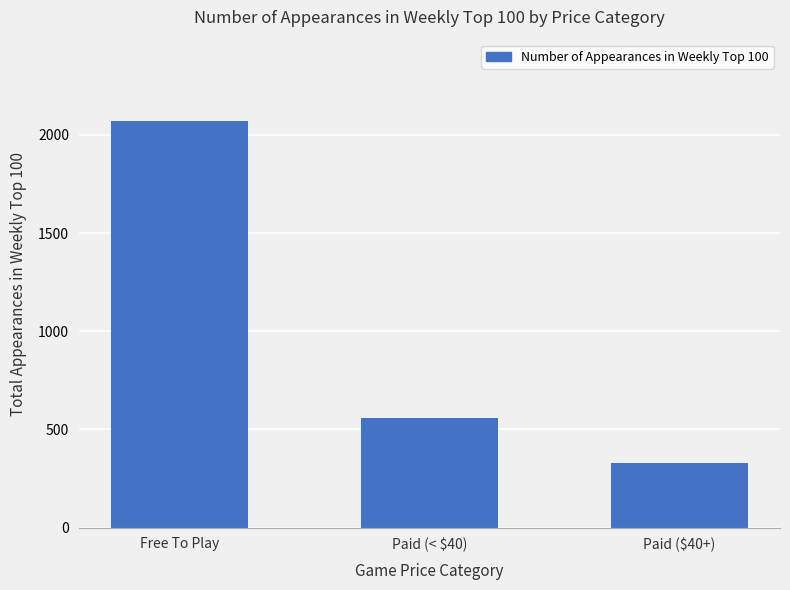

What is the maximum value shown in the chart?

2071